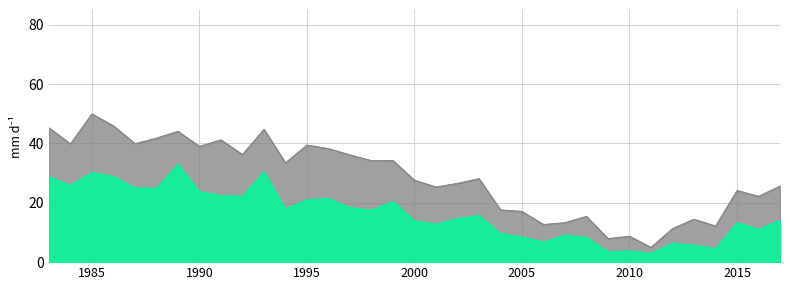

How many distinct data groups are displayed?

2